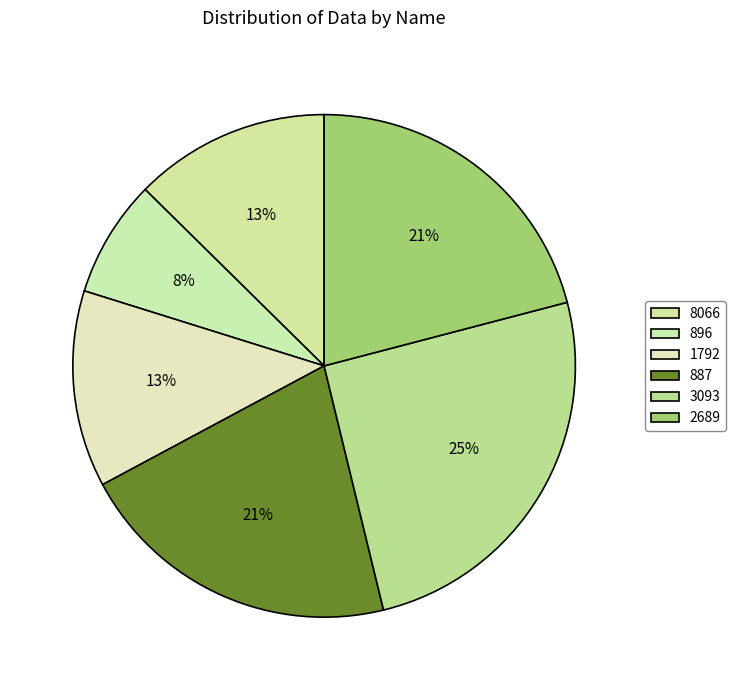

Is it true that 3093 is 17% of the pie?

False